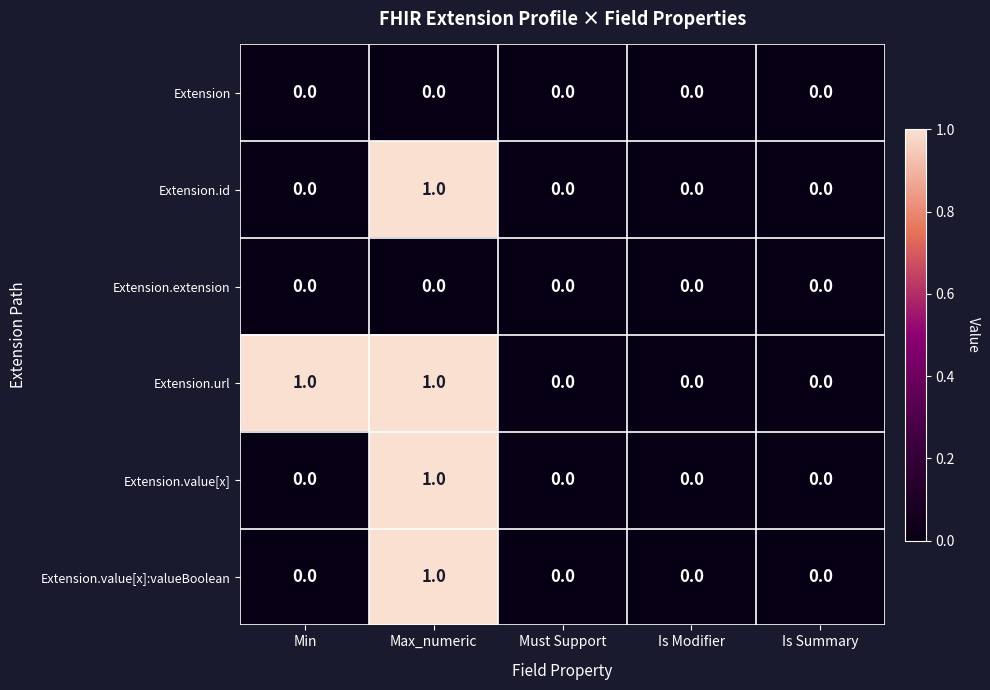

Is the value of Extension.id at Max_numeric greater than the value of Extension.value[x]:valueBoolean at Is Summary?

Yes